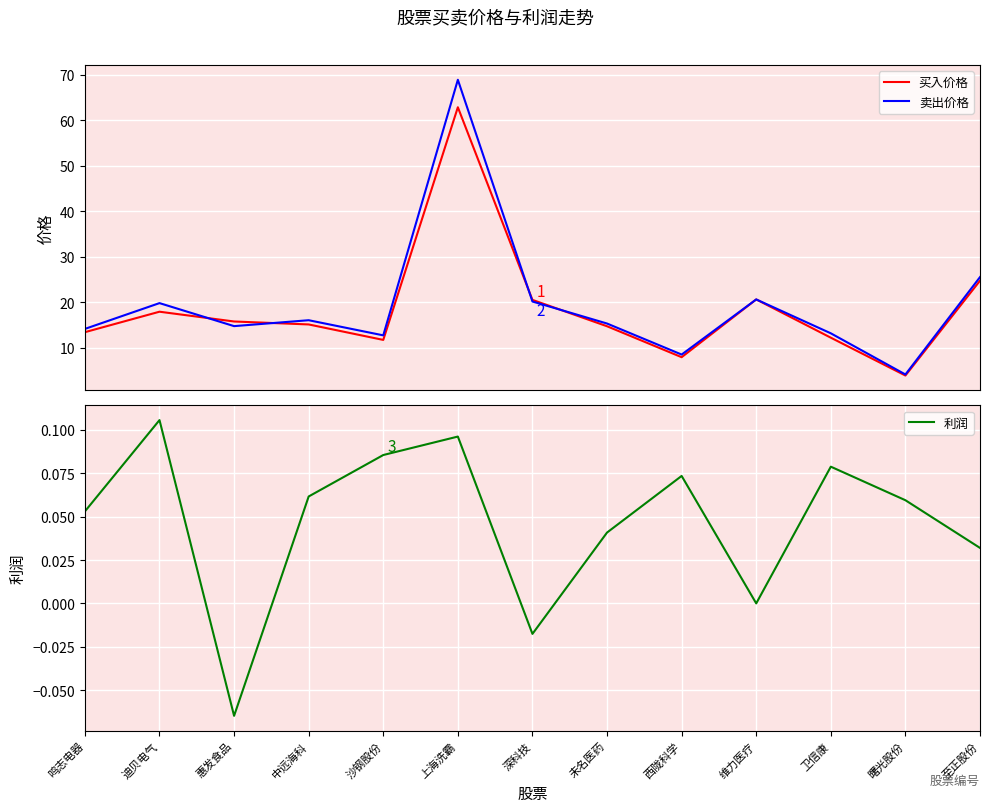

What is the sum of the 卖出价格 values at 卫信康 and 迪贝电气?

32.9